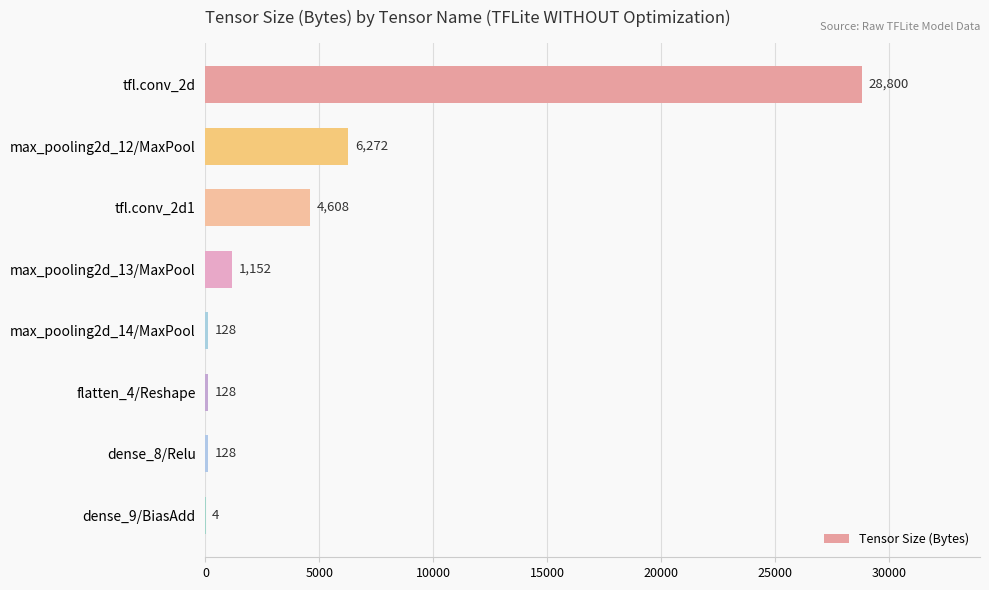

Reading top to bottom, transcribe all the data shown in this chart.

tfl.conv_2d=28800	max_pooling2d_12/MaxPool=6272	tfl.conv_2d1=4608	max_pooling2d_13/MaxPool=1152	max_pooling2d_14/MaxPool=128	flatten_4/Reshape=128	dense_8/Relu=128	dense_9/BiasAdd=4